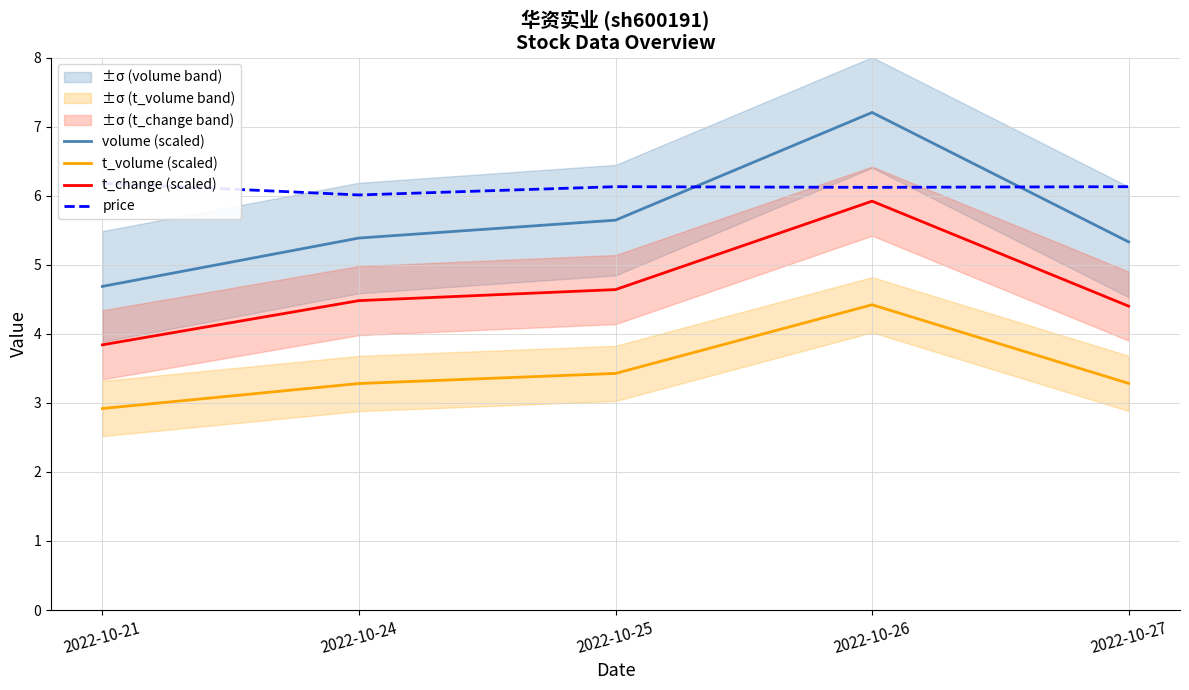

What is the difference between the maximum and minimum values in the volume (scaled) series?

2.5